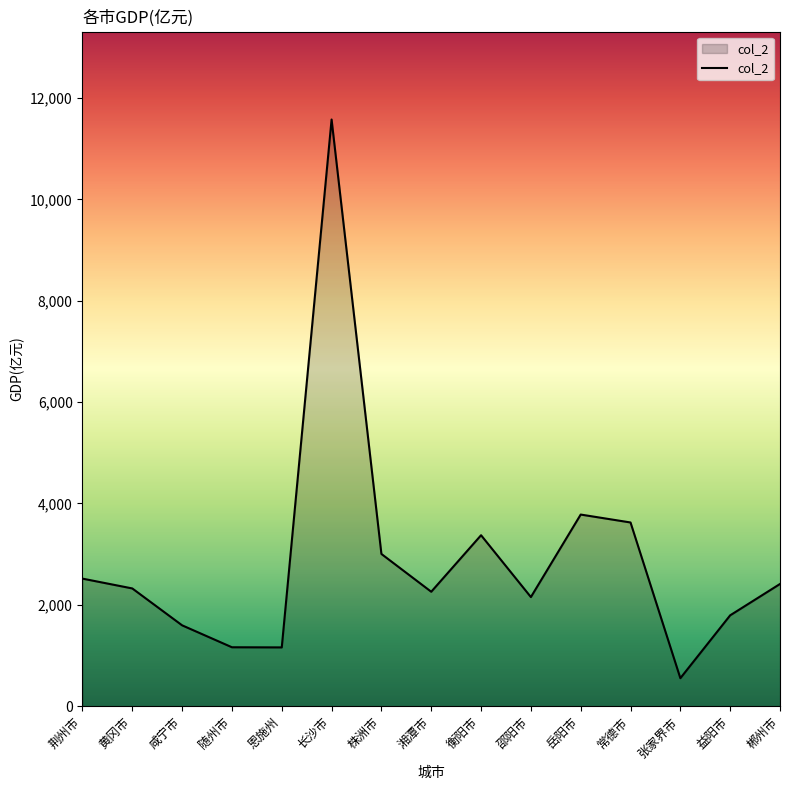

The chart shows a value of 2322.7 at 黄冈市. True or false?

True